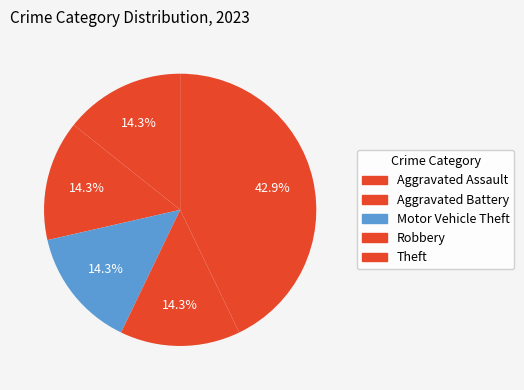

How many slices are in this pie chart?

5